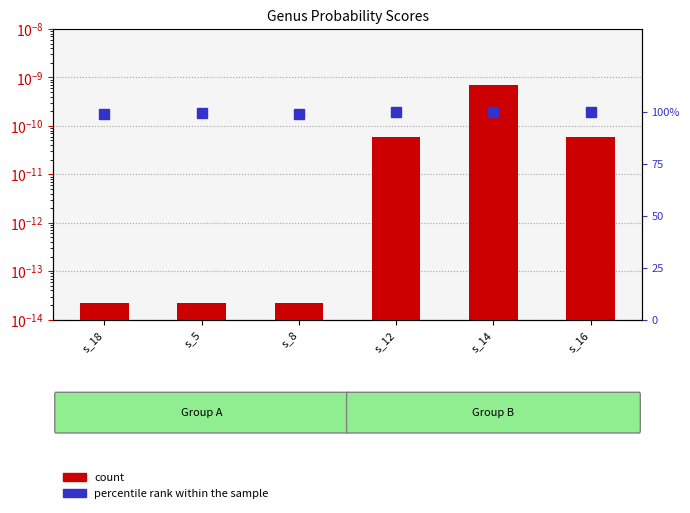

Which category has the lowest value across all series?

s_8